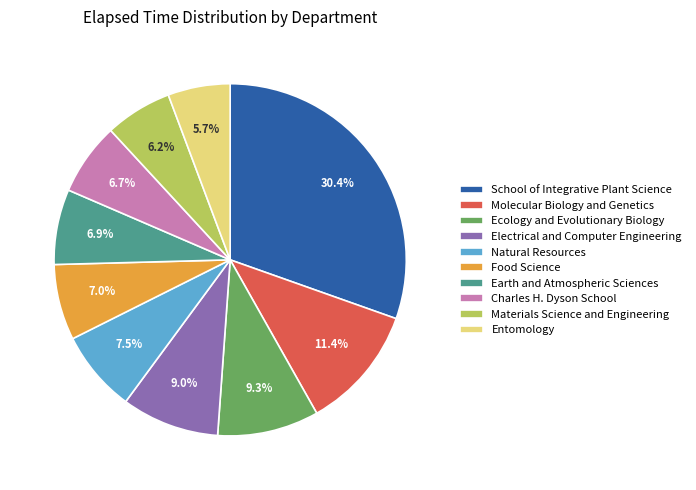

Is it true that Molecular Biology and Genetics is 1% of the pie?

False